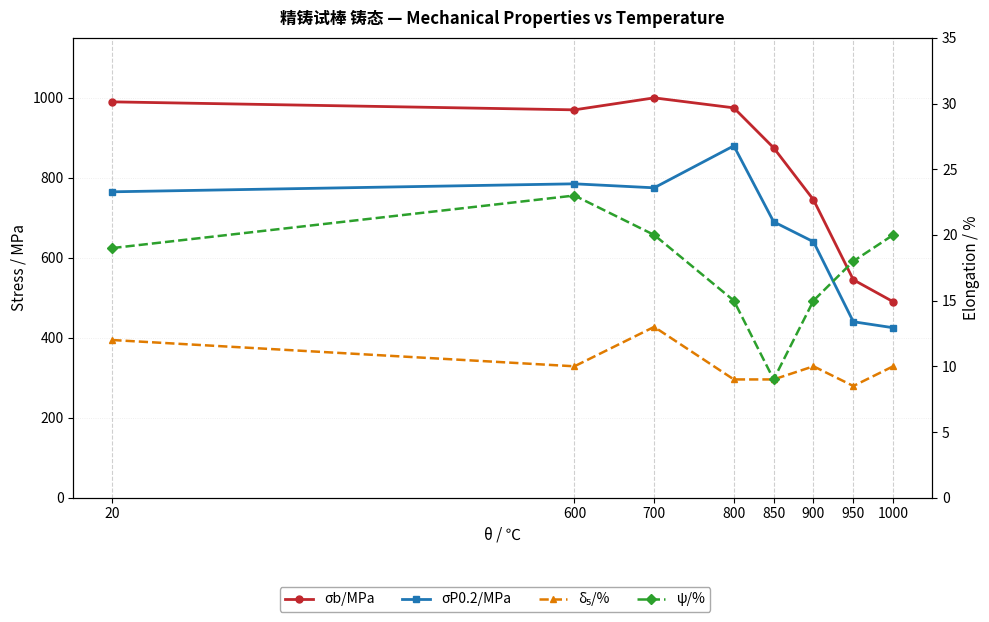

Between 20 and 700, which is larger?

700